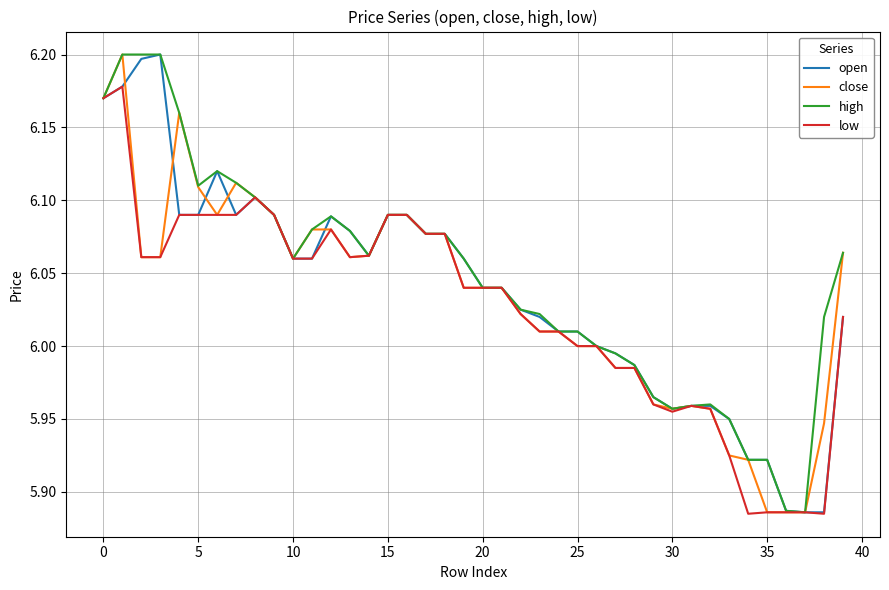

Rank the series by their average value, from highest to lowest.

high, open, close, low